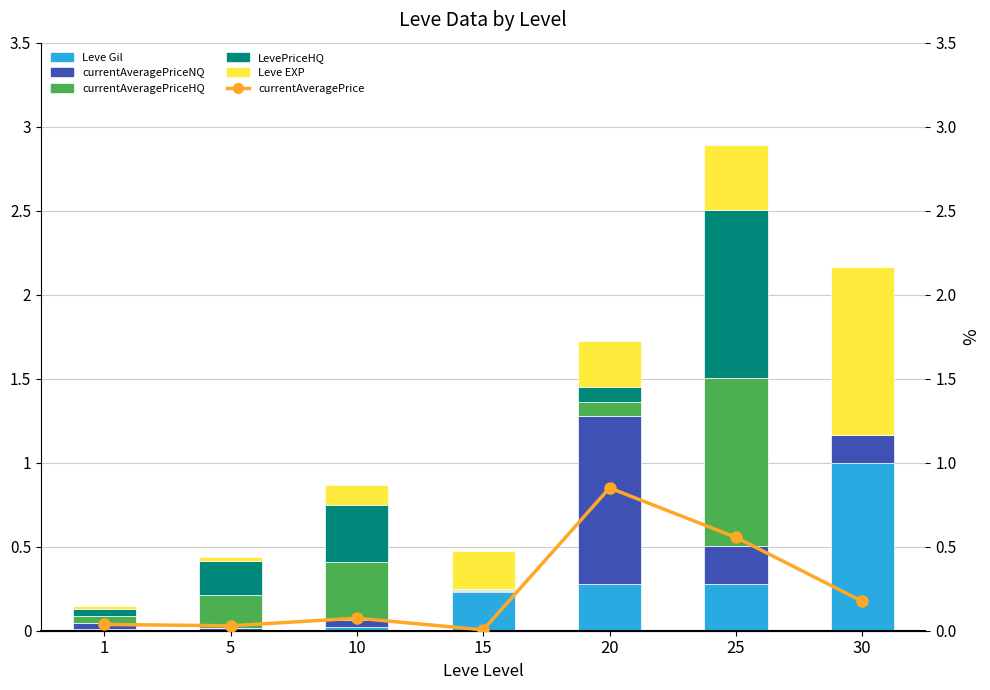

At which label is currentAveragePrice closest to 0?

15